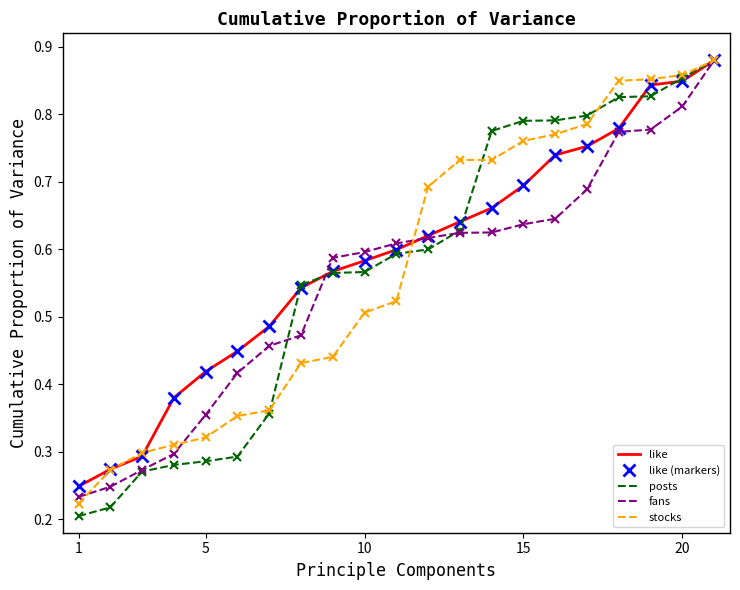

How many posts values are between 0 and 1?

21